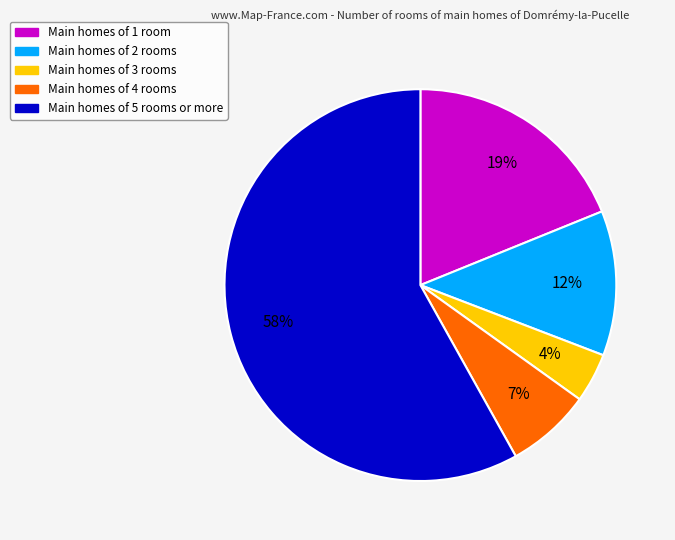

Is there any slice that represents more than half of the pie?

Yes